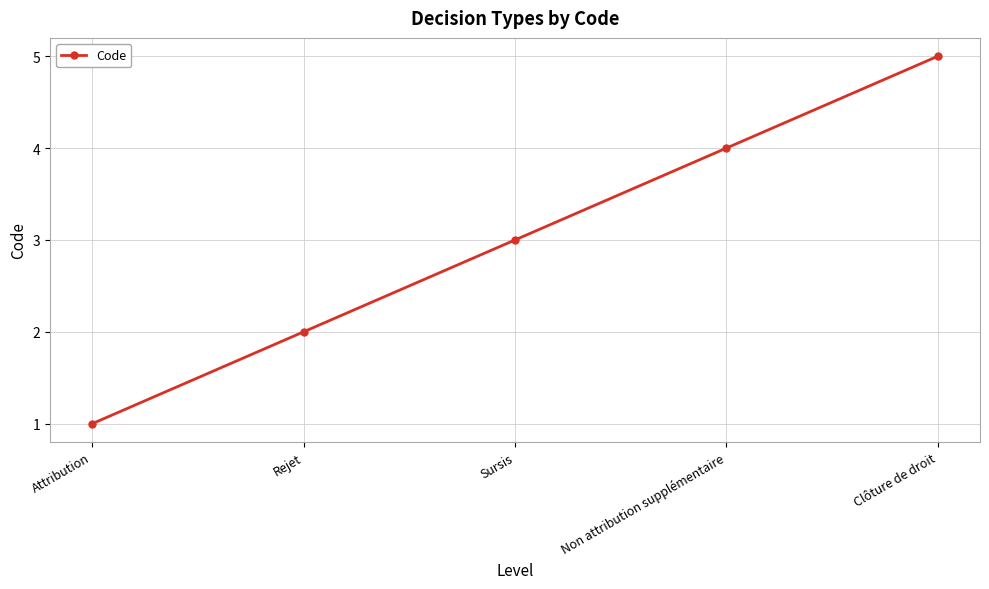

True or false: the data shows 3 at Sursis.

True